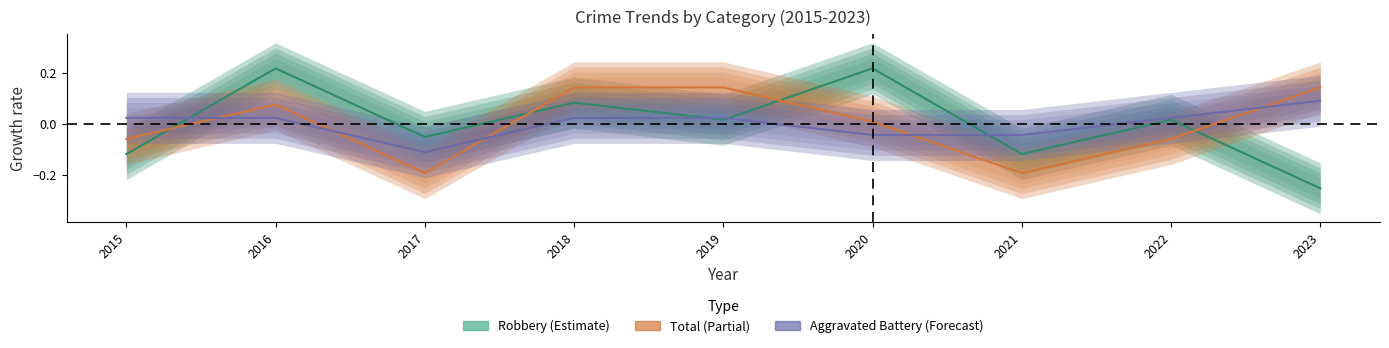

What is the minimum value for Robbery?

-0.3